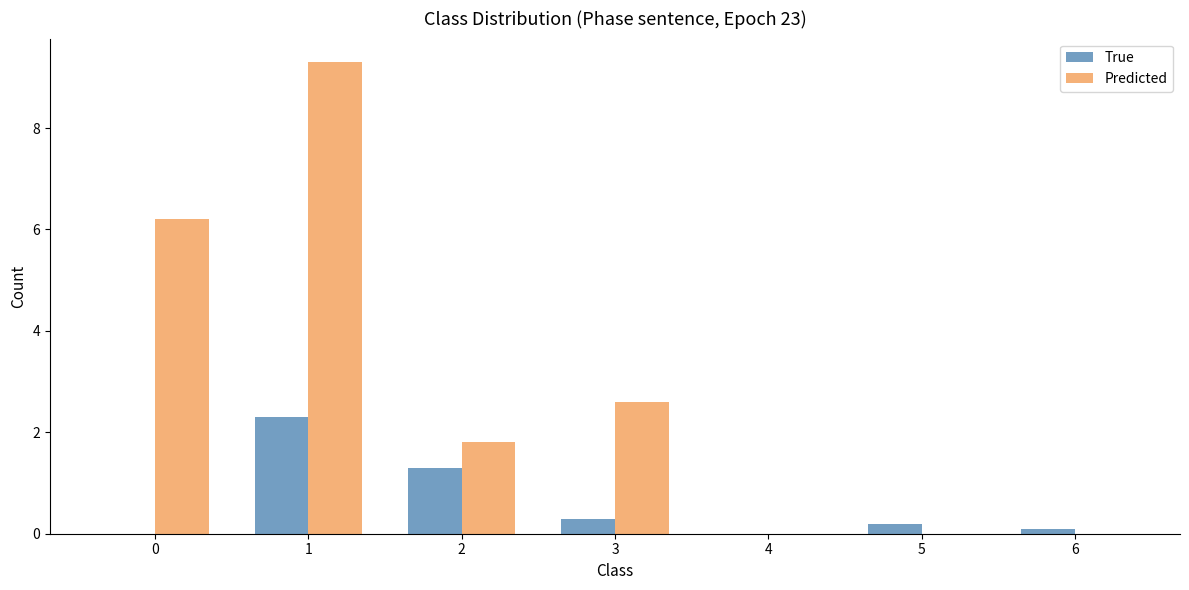

Which series changed the most between 1 and 5?

Predicted